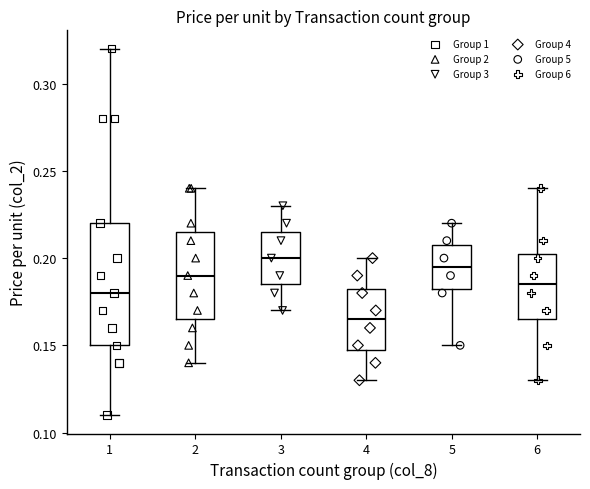

Reading left to right, transcribe this box plot: for each box, give where its median line is, the range the box spans, and where its two whiskers end, as read against the y-axis. The values are not printed on the chart, so give them approximately, as read against the axis.

1: median 0.180, box 0.150 to 0.220, whiskers 0.110 to 0.320
2: median 0.190, box 0.165 to 0.215, whiskers 0.140 to 0.240
3: median 0.200, box 0.185 to 0.215, whiskers 0.170 to 0.230
4: median 0.165, box 0.150 to 0.185, whiskers 0.130 to 0.200
5: median 0.195, box 0.185 to 0.210, whiskers 0.150 to 0.220
6: median 0.185, box 0.165 to 0.205, whiskers 0.130 to 0.240